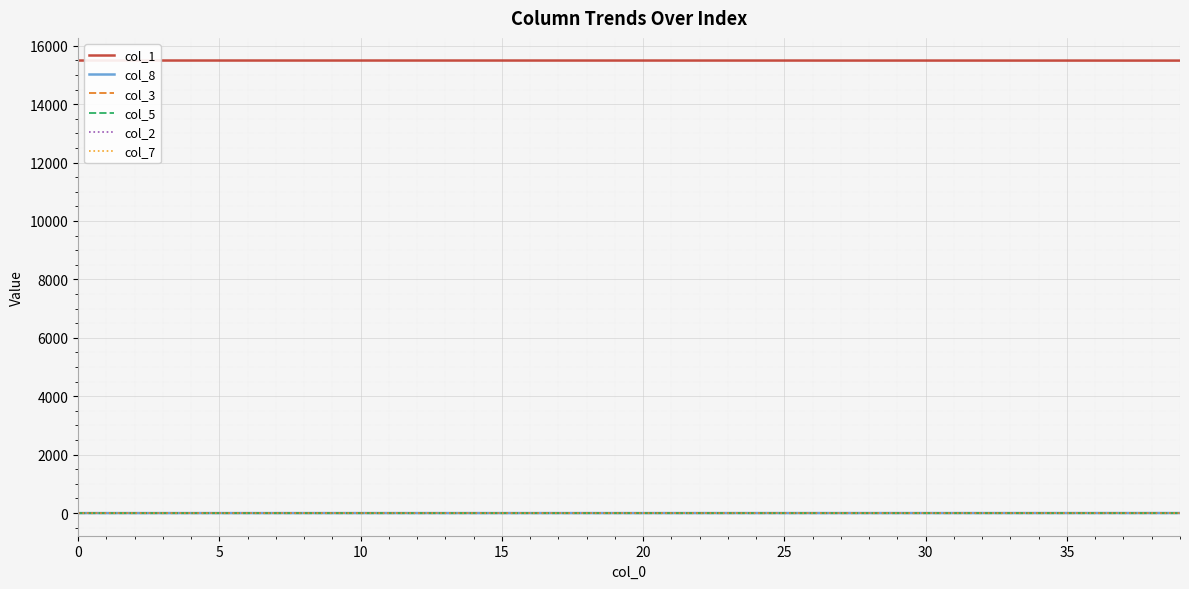

True or false: col_2 and col_1 cross at least once.

False